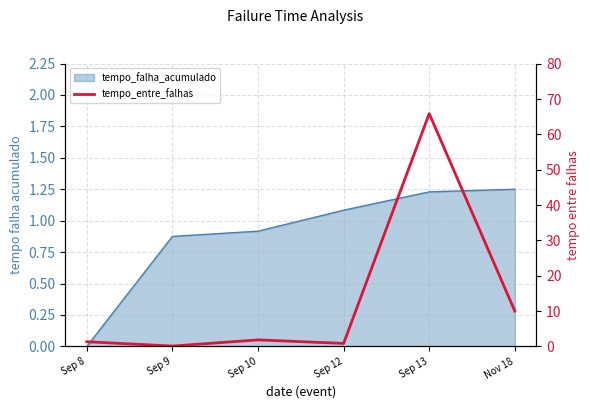

Which has a higher value, Sep 8 or Sep 13?

Sep 13